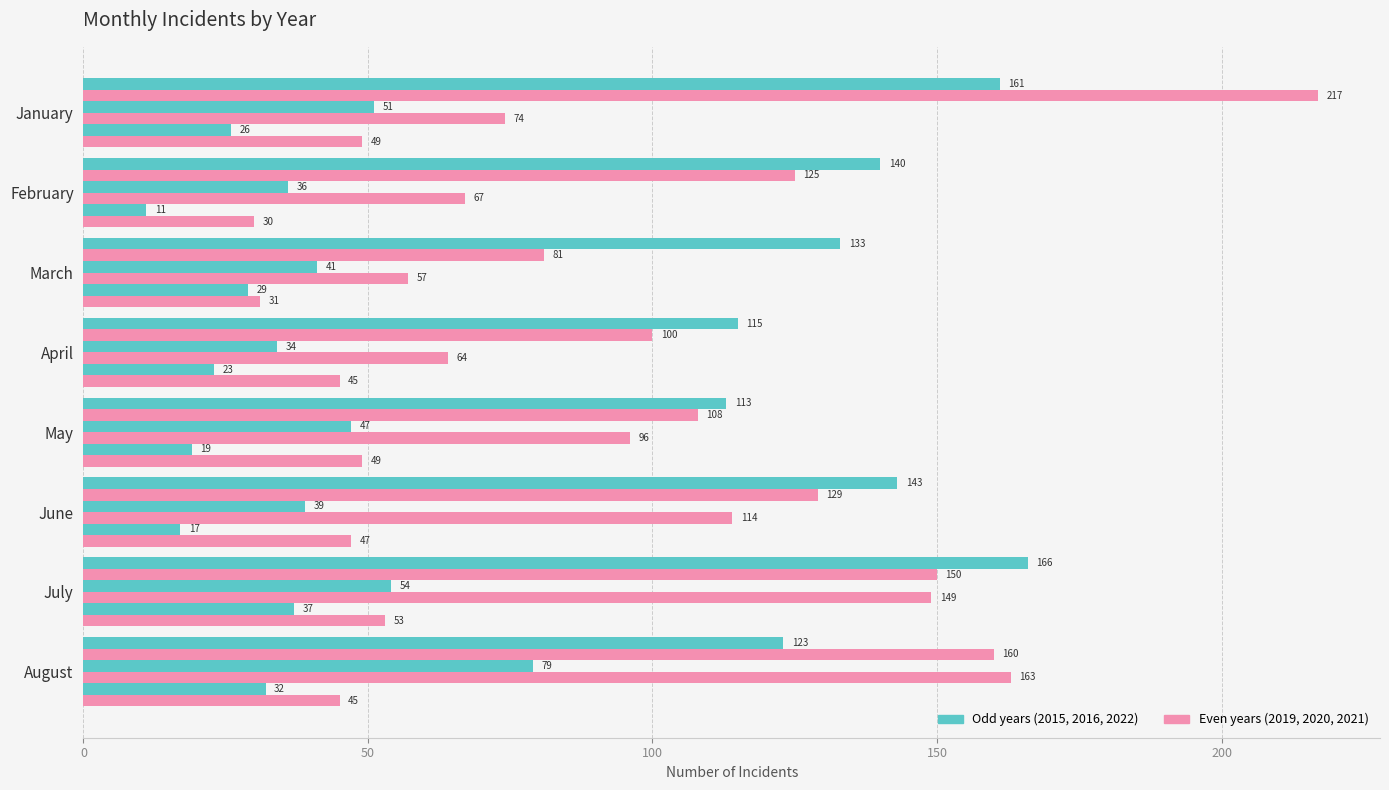

Count the number of categories in the chart.

8